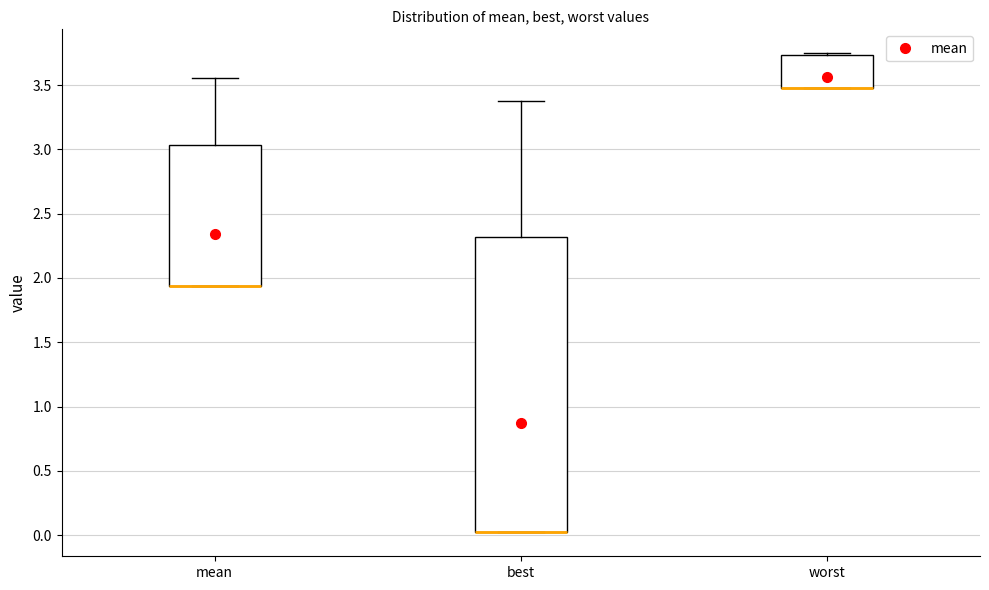

Reading left to right, transcribe this box plot: for each box, give where its median line is, the range the box spans, and where its two whiskers end, as read against the y-axis. The values are not printed on the chart, so give them approximately, as read against the axis.

mean: median 1.95 (drawn on the box's lower edge), box 1.95 to 3.05, whiskers 1.95 to 3.55
best: median 0.00 (drawn on the box's lower edge), box 0.00 to 2.30, whiskers 0.00 to 3.40
worst: median 3.50 (drawn on the box's lower edge), box 3.50 to 3.75, whiskers 3.50 to 3.75 (just above the box's upper edge)